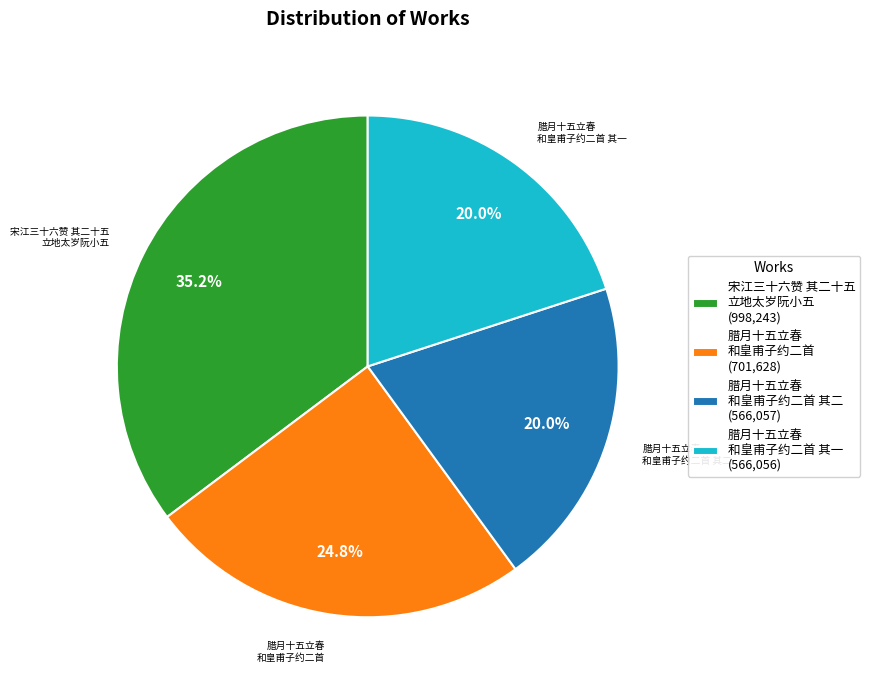

What is the ratio of the value at 宋江三十六赞 其二十五 立地太岁阮小五 (998,243) to the value at 腊月十五立春 和皇甫子约二首 (701,628)?

1.4